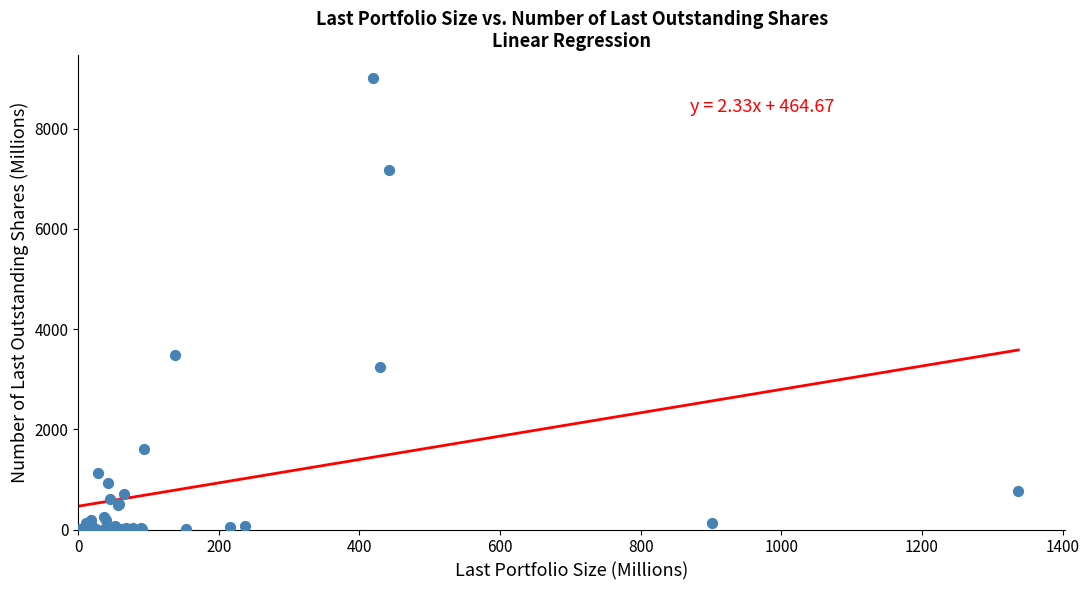

What Y value in the scatter plot is closest to 4507?

3488.6